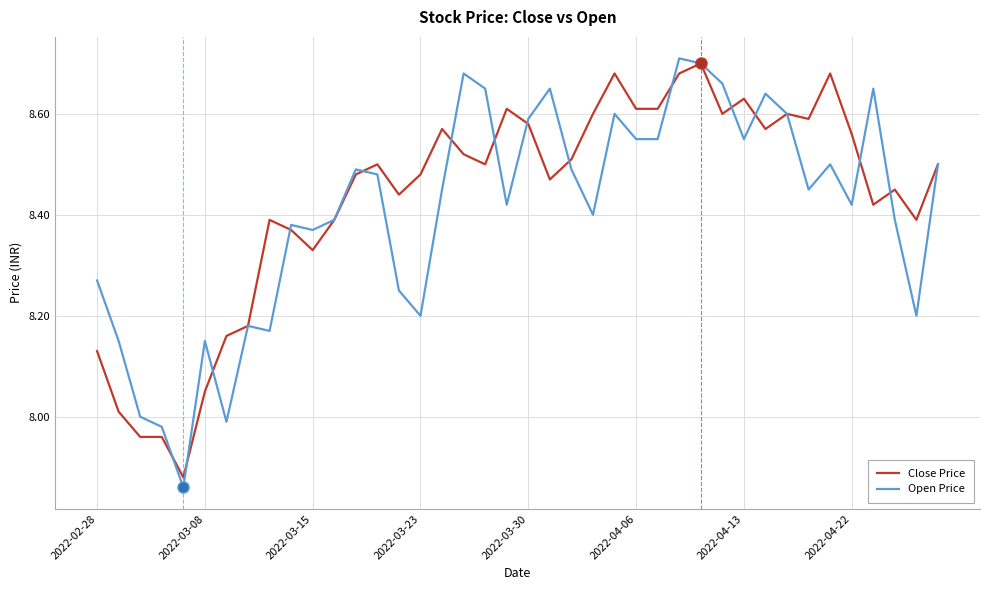

What is the difference between the maximum and minimum values in the Open Price series?

0.9